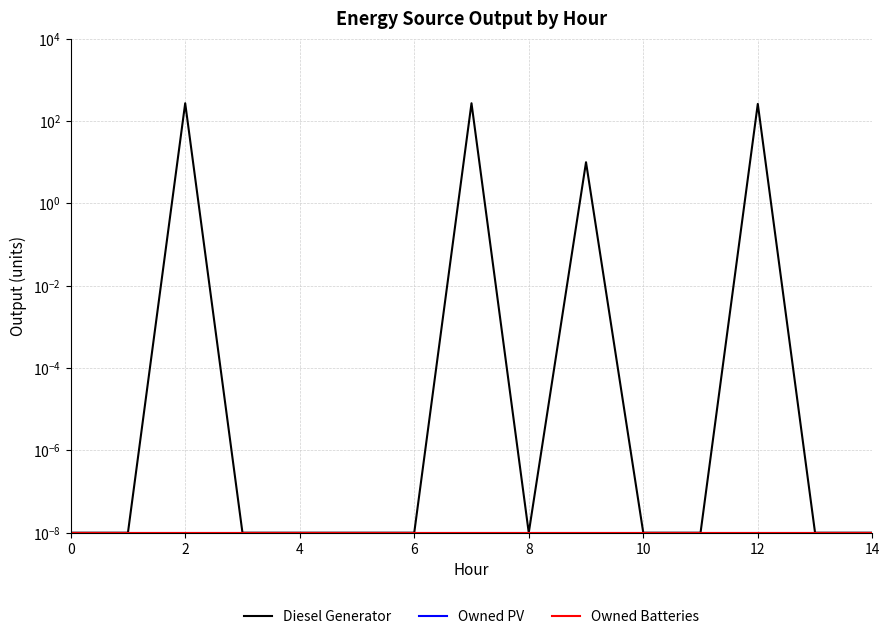

Does the chart display data point markers on the line(s)?

No